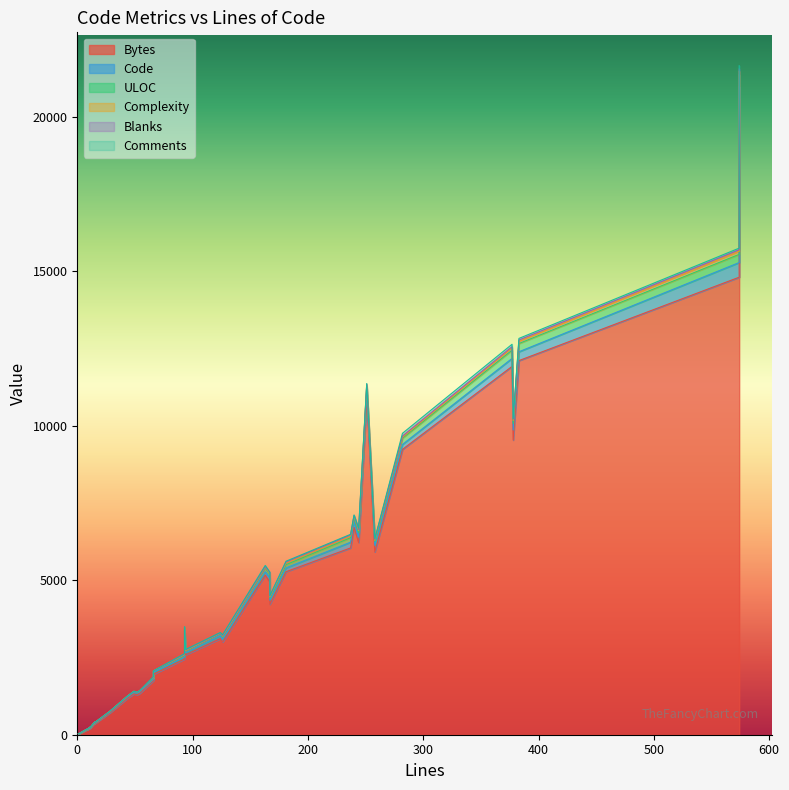

Rank the categories by Comments value from highest to lowest.

574, 282, 377, 383, 574, 244, 163, 126, 181, 251, 237, 240, 167, 93, 378, 94, 93, 258, 124, 66, 167, 28, 28, 16, 43, 66, 15, 15, 15, 1, 11, 11, 8, 9, 16, 52, 52, 54, 49, 49